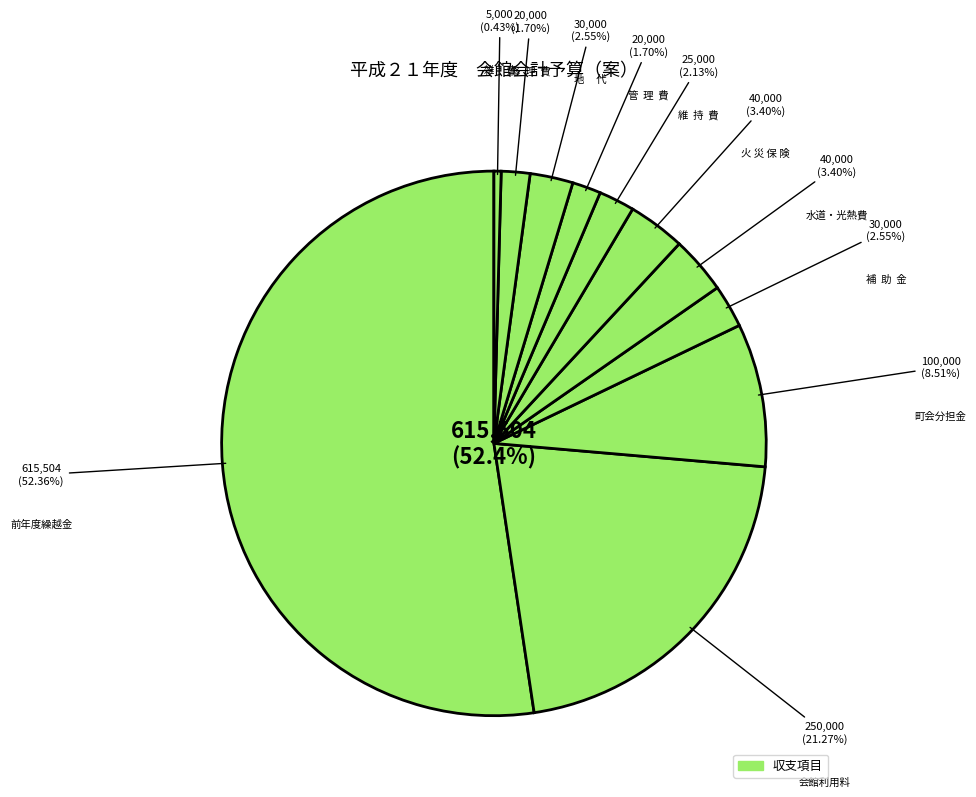

Is there a majority slice in this chart?

Yes